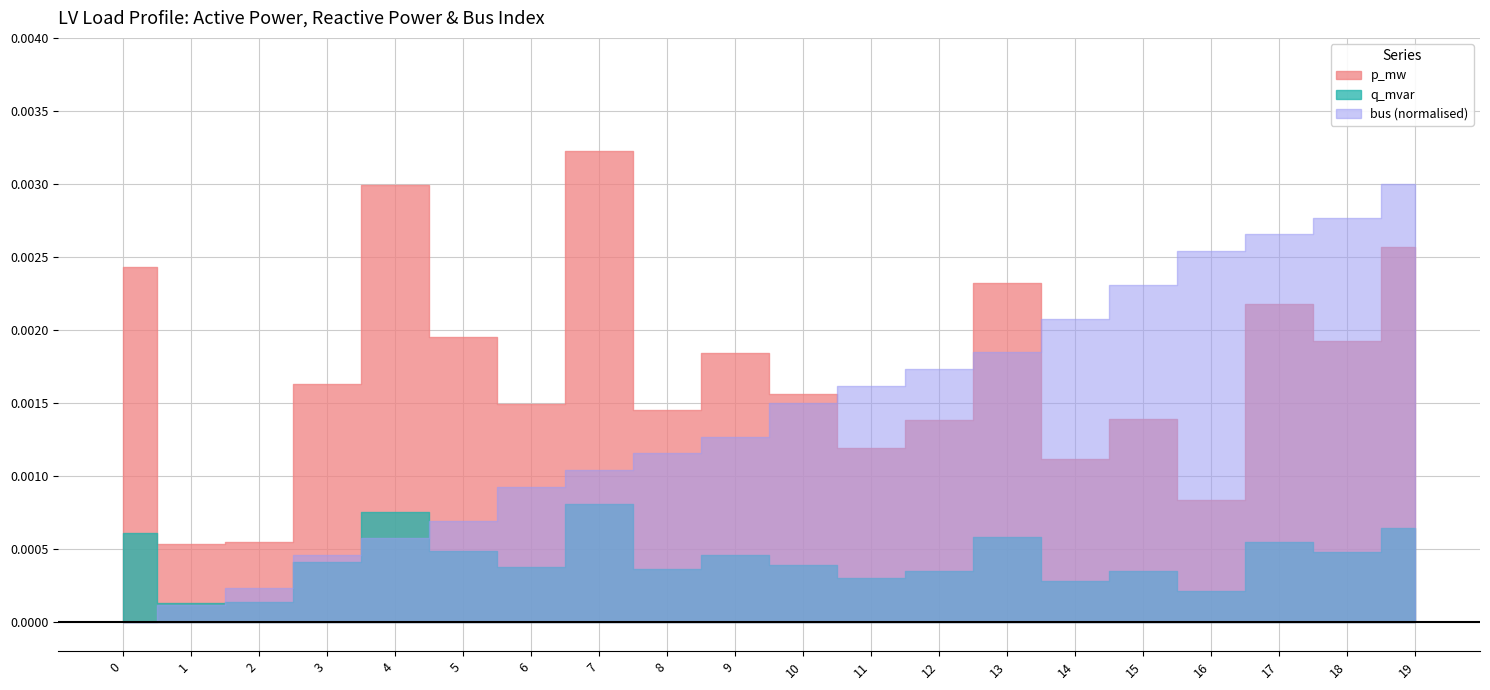

How many interior local valleys does the p_mw series have?

7